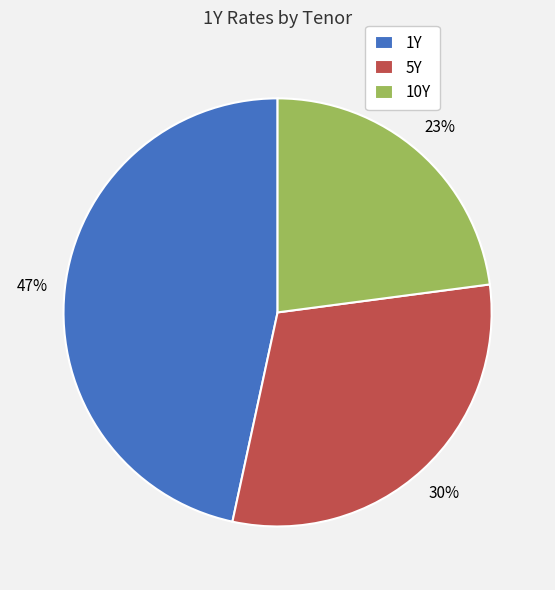

Approximately how many times larger is the value at 1Y compared to 10Y?

2.0